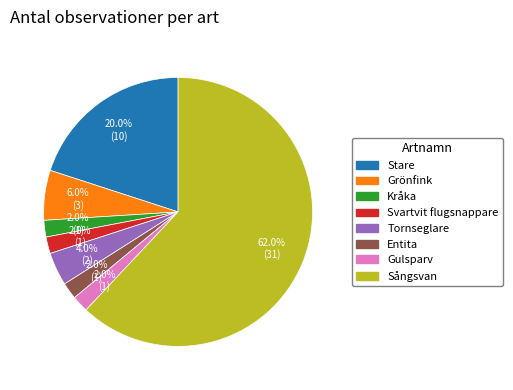

Between Gulsparv and Stare, which is larger?

Stare